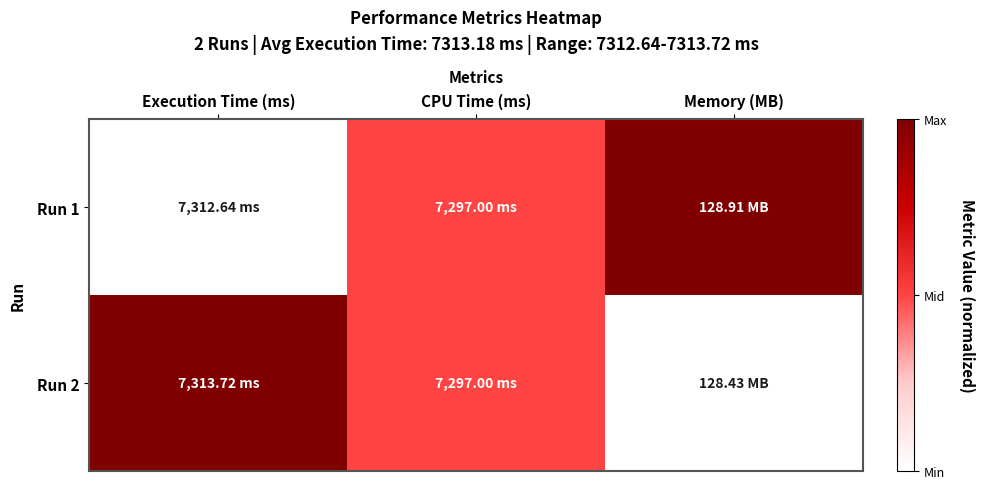

Reading right to left, transcribe all the data shown in this chart.

Run 1: Memory (MB)=1.0	CPU Time (ms)=0.5	Execution Time (ms)=0.0
Run 2: Memory (MB)=0.0	CPU Time (ms)=0.5	Execution Time (ms)=1.0